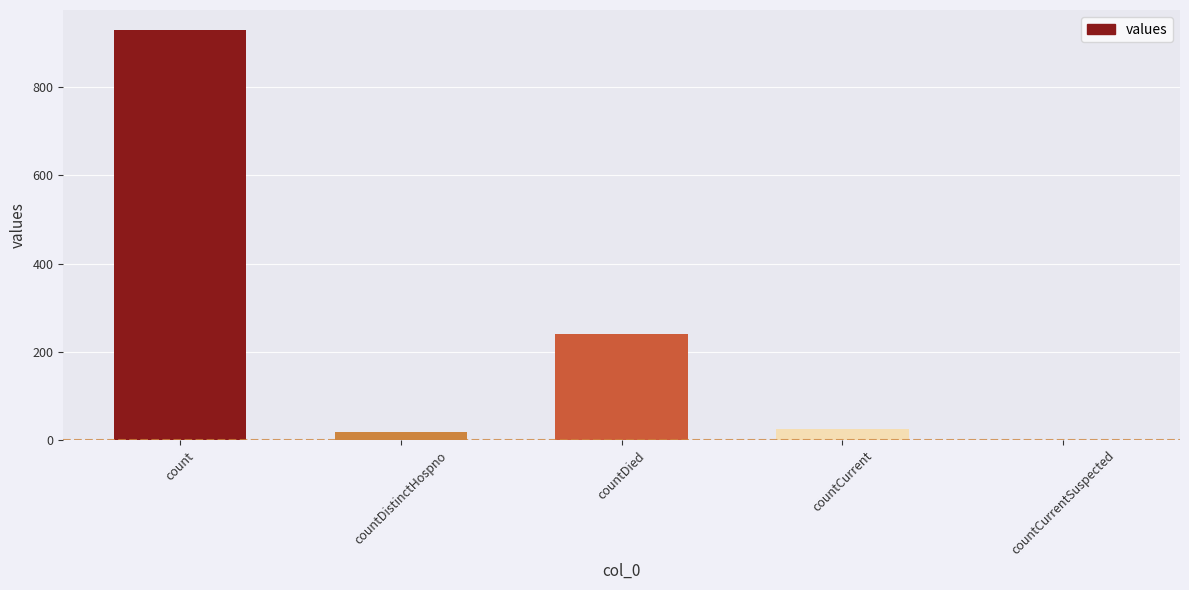

Where is the data nearest to the value 464?

countDied